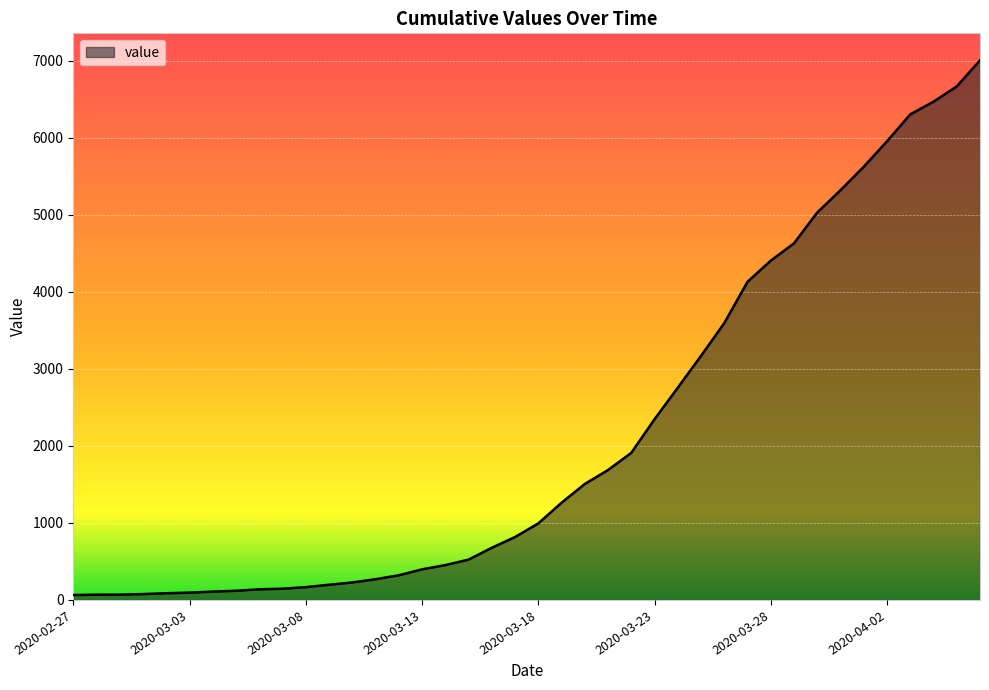

How many lines are shown in the chart?

1